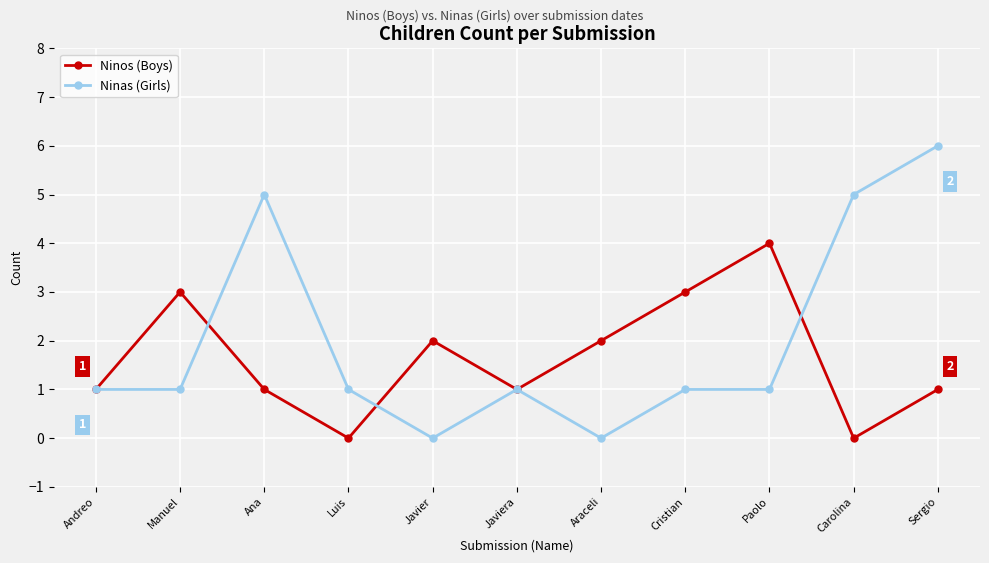

What position from the left is Ana?

3